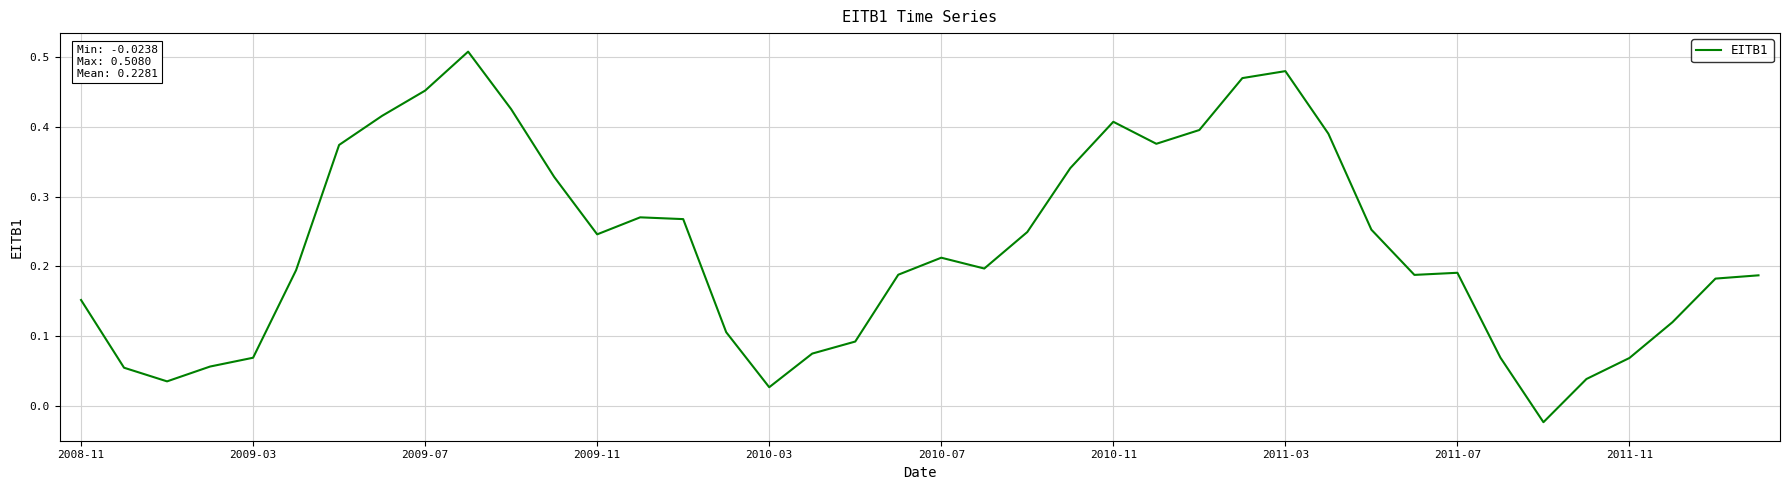

True or false: the data shows 0.2 at 2010-11.

False